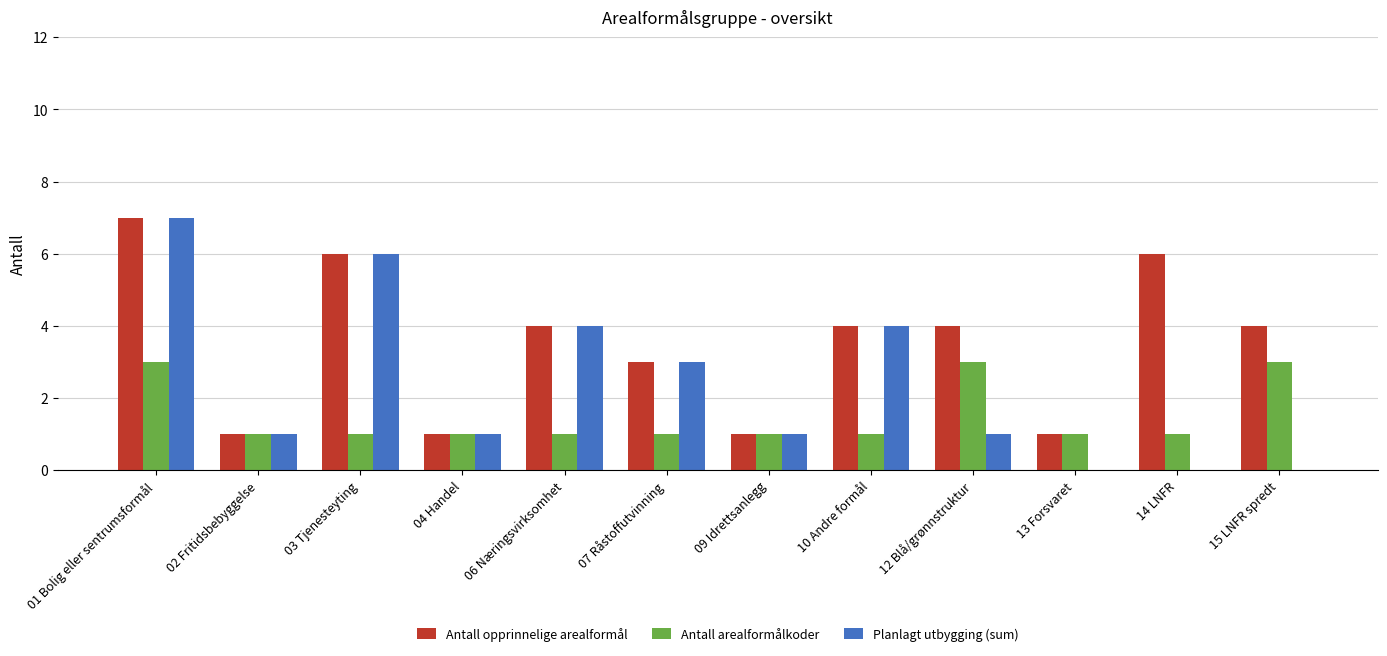

What is the sum of all Antall opprinnelige arealformål values?

42